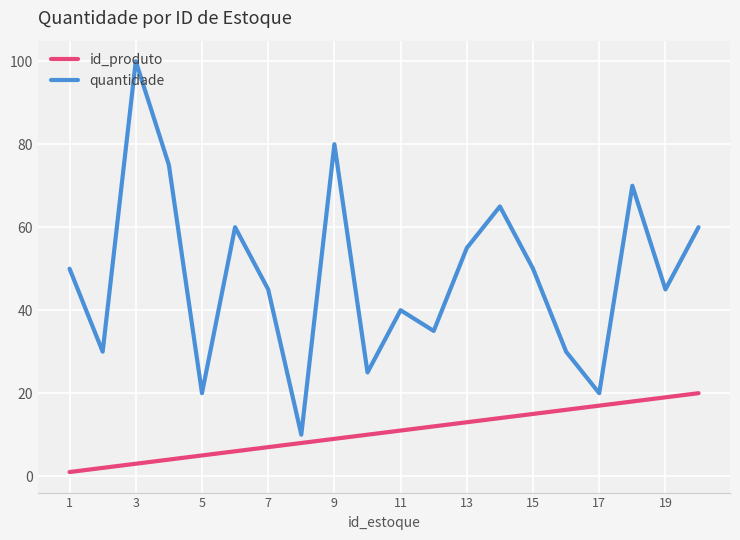

What is the sum of all id_produto values?

210